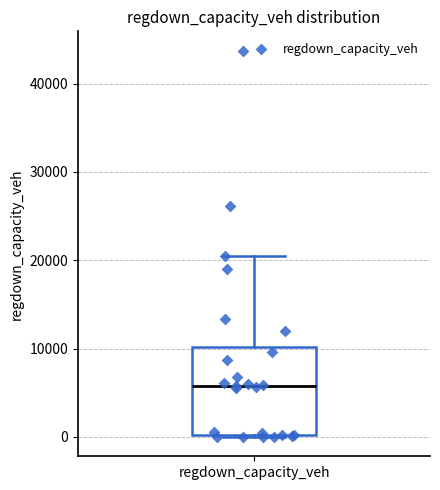

Transcribe this box plot: give where the median line is, the range the box spans, and where the two whiskers end, as read against the y-axis. The values are not printed on the chart, so give them approximately, as read against the axis.

median 6000, box 0 to 10000, whiskers 0 to 20000